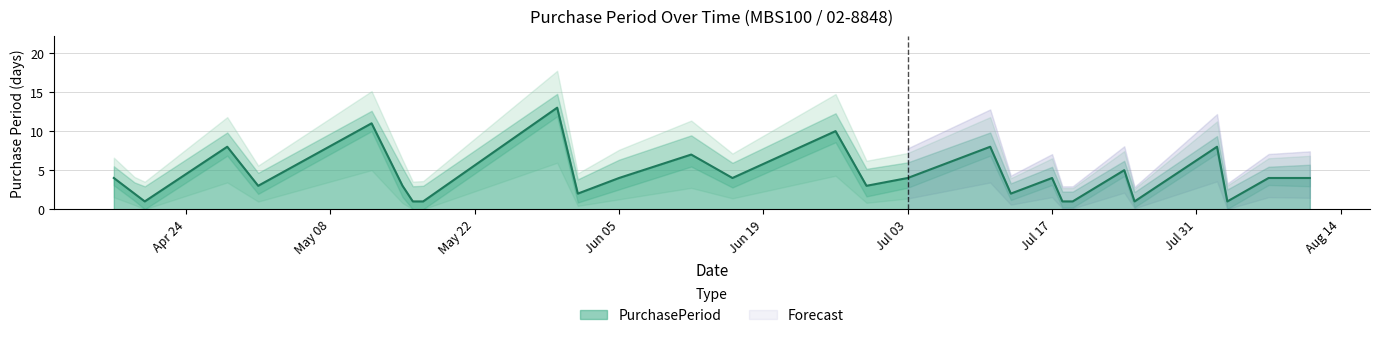

Reading left to right, transcribe all the data shown in this chart.

4	2	1	8	3	11	3	1	1	13	2	4	7	4	10	3	4	8	2	4	1	1	5	1	8	1	4	4